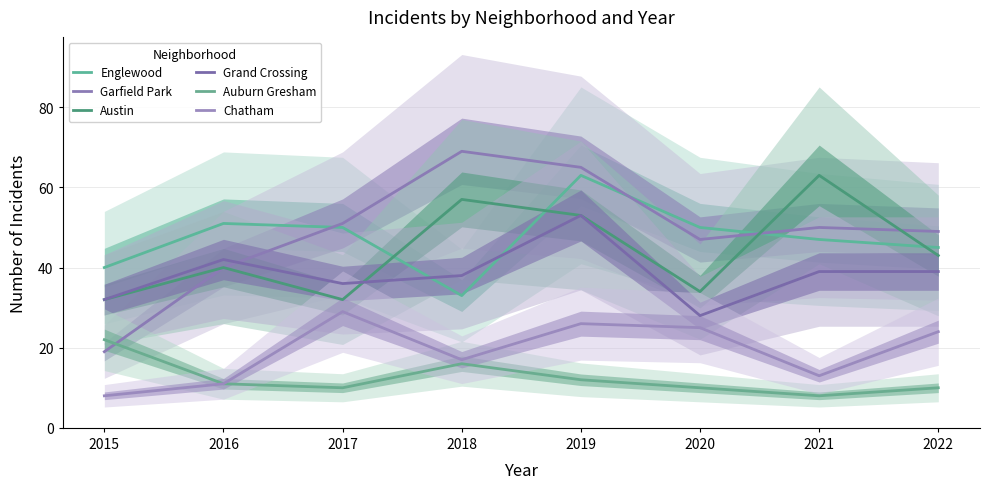

At which label is Chatham closest to 18?

2018